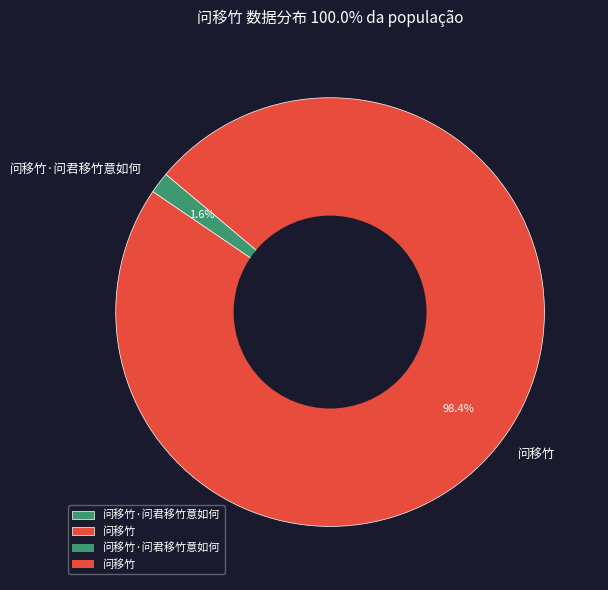

What percentage is the 问移竹·问君移竹意如何 slice, to the nearest percent?

2%